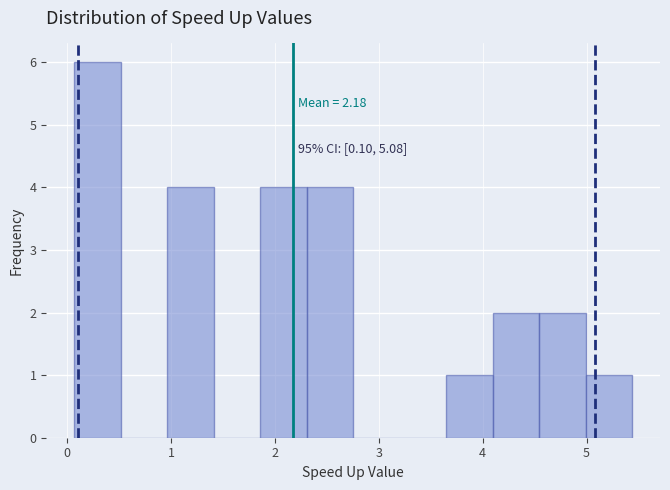

Over which range of the x-axis is the bar tallest?

0.1 to 0.5